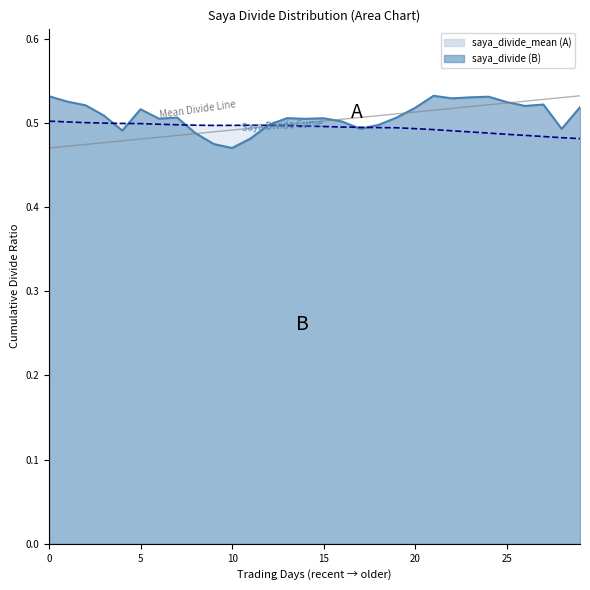

Reading left to right, list all the values displayed in this chart.

saya_divide: 0.5	0.5	0.5	0.5	0.5	0.5	0.5	0.5	0.5	0.5	0.5	0.5	0.5	0.5	0.5	0.5	0.5	0.5	0.5	0.5	0.5	0.5	0.5	0.5	0.5	0.5	0.5	0.5	0.5	0.5
saya_divide_mean: 0.5	0.5	0.5	0.5	0.5	0.5	0.5	0.5	0.5	0.5	0.5	0.5	0.5	0.5	0.5	0.5	0.5	0.5	0.5	0.5	0.5	0.5	0.5	0.5	0.5	0.5	0.5	0.5	0.5	0.5